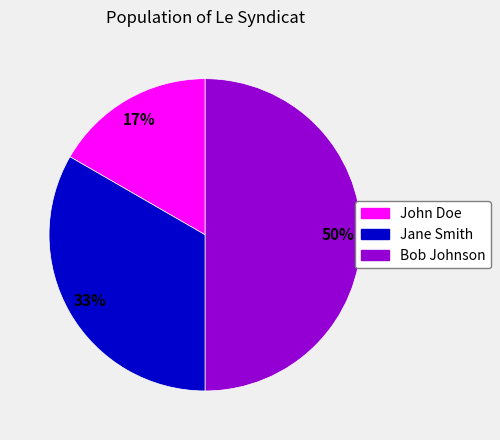

To the nearest percent, what is the average slice percentage?

33%